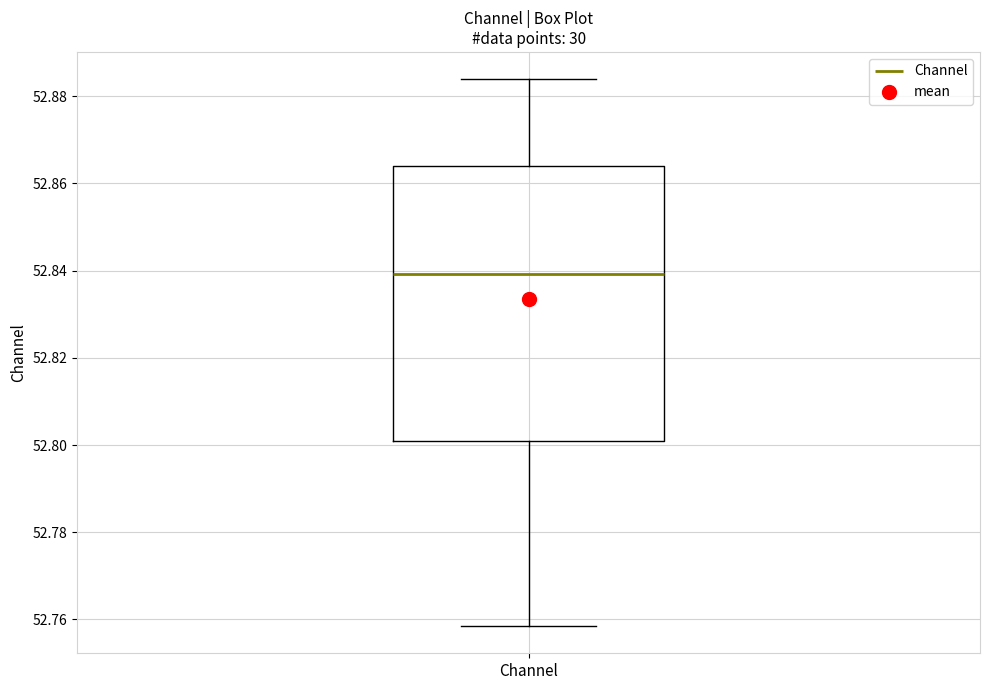

Where does the lower whisker of the box for Channel end on the y-axis? The values are not printed on the chart, so give them approximately, as read against the axis.

52.758